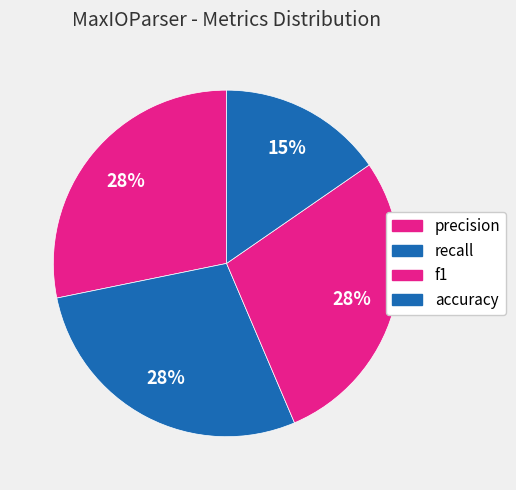

Is there any slice that represents more than half of the pie?

No